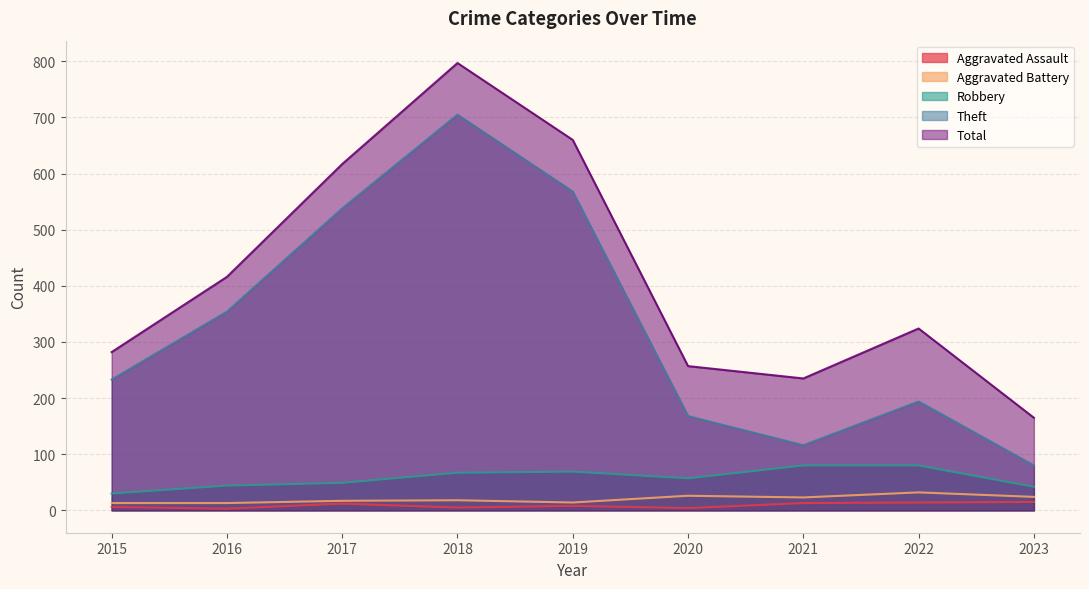

Where is Robbery nearest to the value 55?

2020